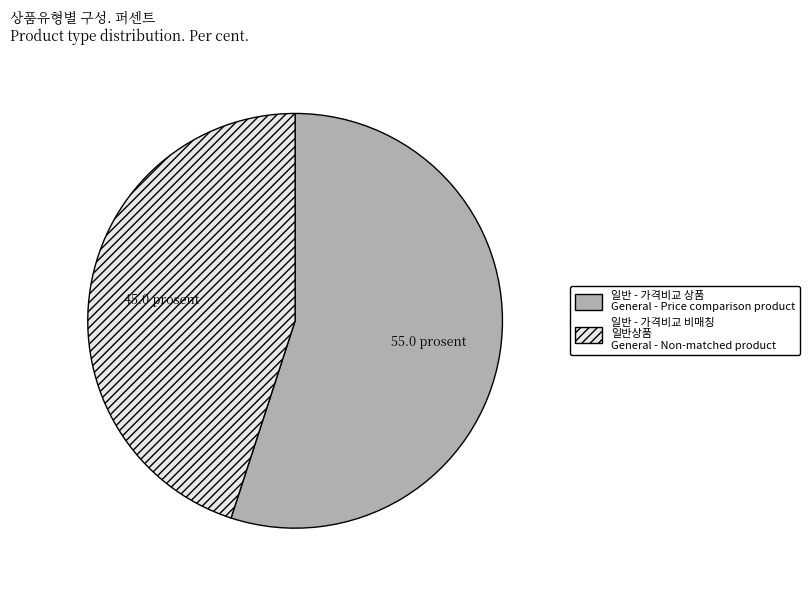

How many slices are in this pie chart?

2